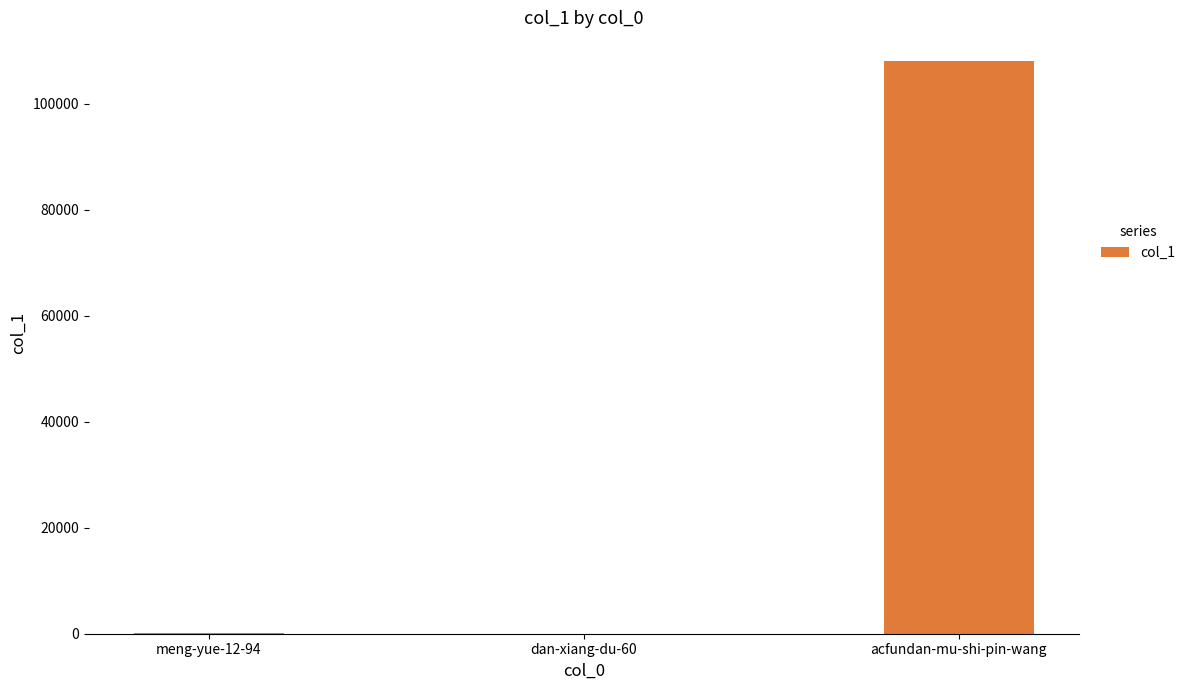

At which category does the chart reach its peak across all series?

acfundan-mu-shi-pin-wang